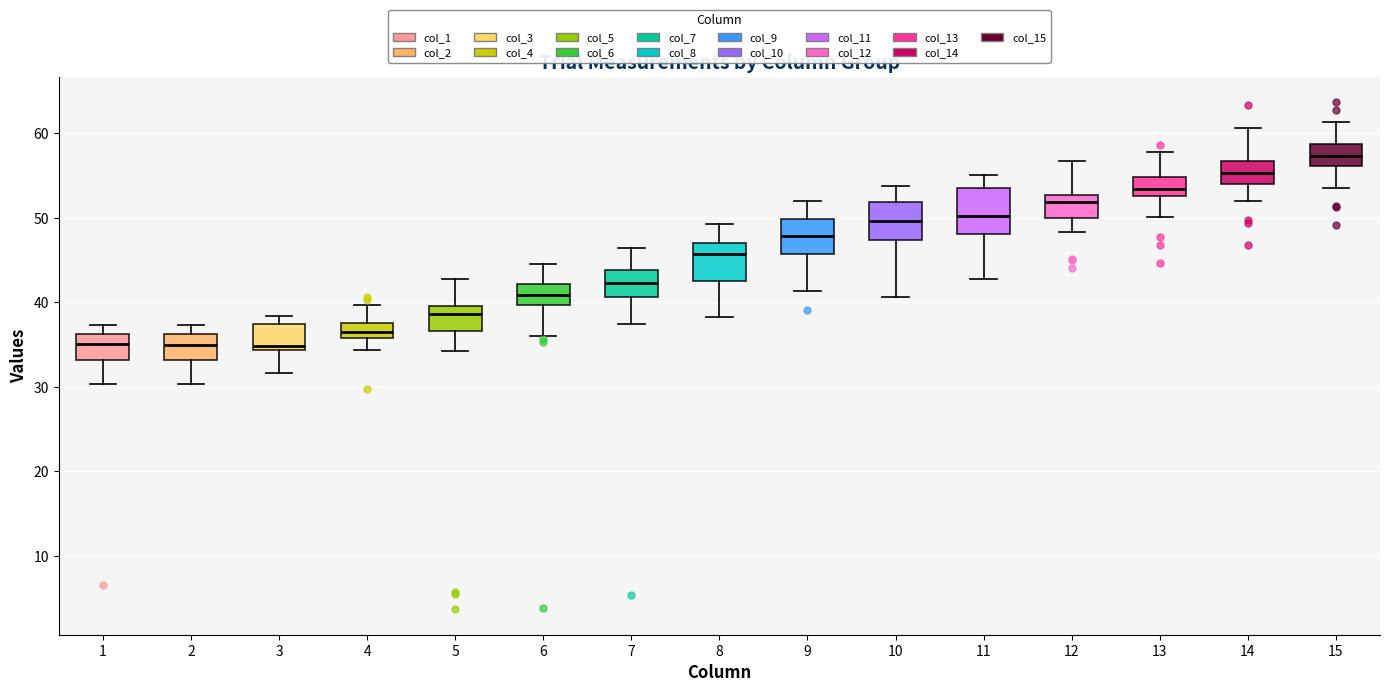

Reading left to right, read every box against the y-axis: the position of its median line, the range the box covers, and the ends of its whiskers. The values are not printed on the chart, so give them approximately, as read against the axis.

1: median 35, box 33 to 36, whiskers 30 to 37
2: median 35, box 33 to 36, whiskers 30 to 37
3: median 35, box 34 to 37, whiskers 32 to 38
4: median 37, box 36 to 38, whiskers 34 to 40
5: median 39, box 37 to 40, whiskers 34 to 43
6: median 41, box 40 to 42, whiskers 36 to 45
7: median 42, box 41 to 44, whiskers 37 to 46
8: median 46, box 43 to 47, whiskers 38 to 49
9: median 48, box 46 to 50, whiskers 41 to 52
10: median 50, box 47 to 52, whiskers 41 to 54
11: median 50, box 48 to 54, whiskers 43 to 55
12: median 52, box 50 to 53, whiskers 48 to 57
13: median 53 (inside the box), box 53 to 55, whiskers 50 to 58
14: median 55, box 54 to 57, whiskers 52 to 61
15: median 57, box 56 to 59, whiskers 54 to 61